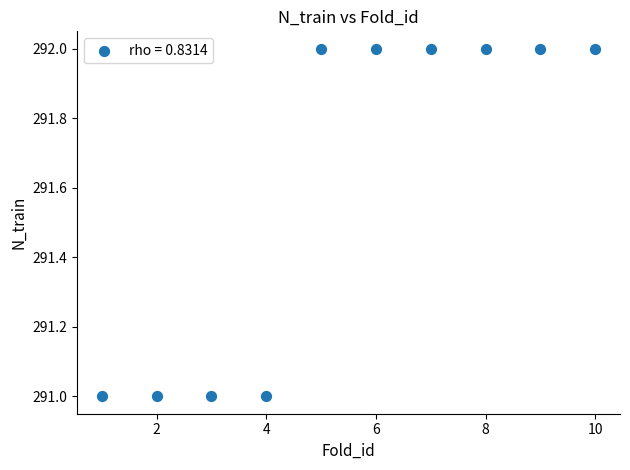

What is the average Y value?

292